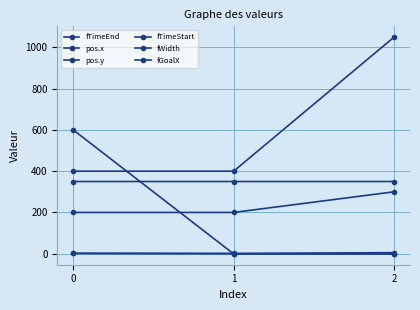

What is the value of the pos.x point at the 2nd from the left?

400.0